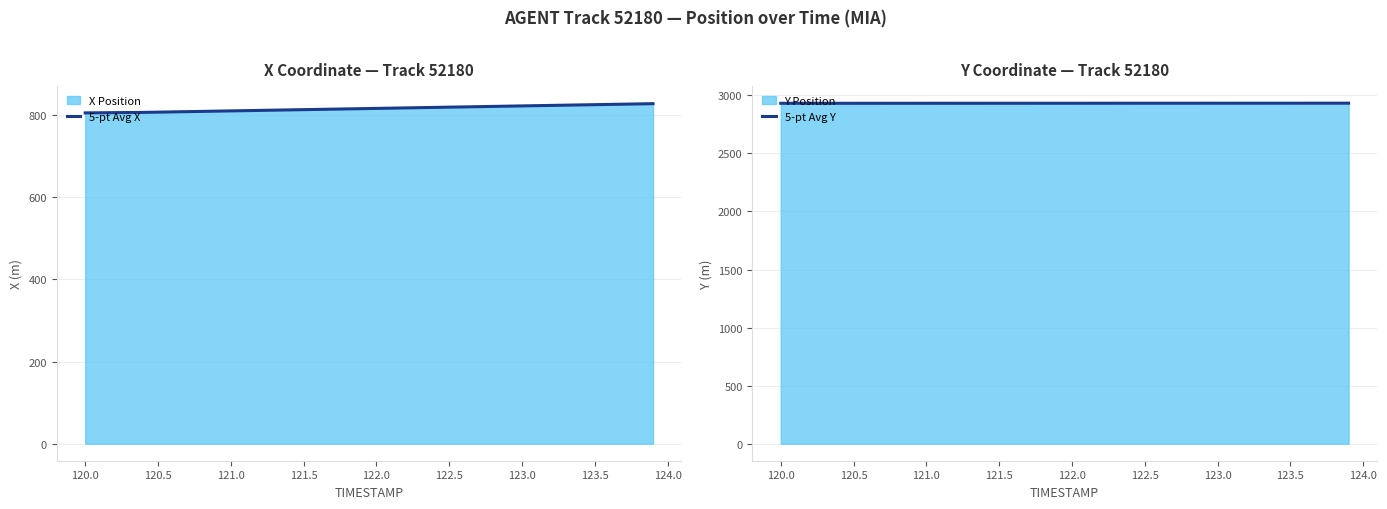

The 5-pt Avg X series shows 825.6 at 123.5. True or false?

True